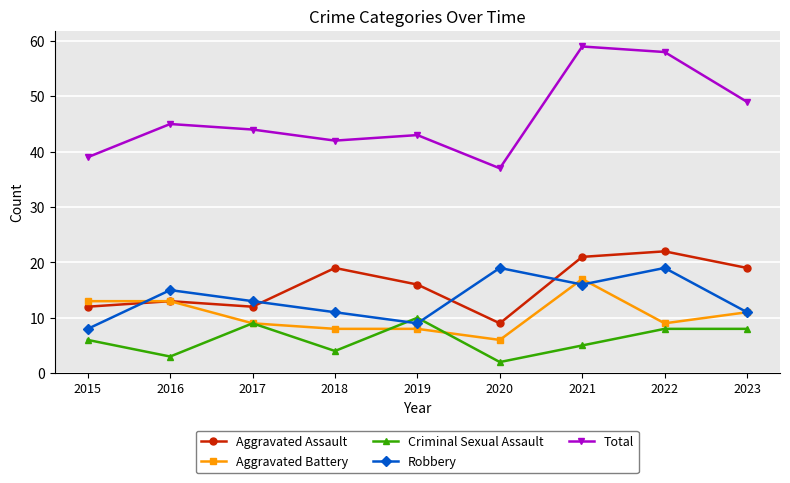

Which category has the lowest value in the Aggravated Assault series?

2020